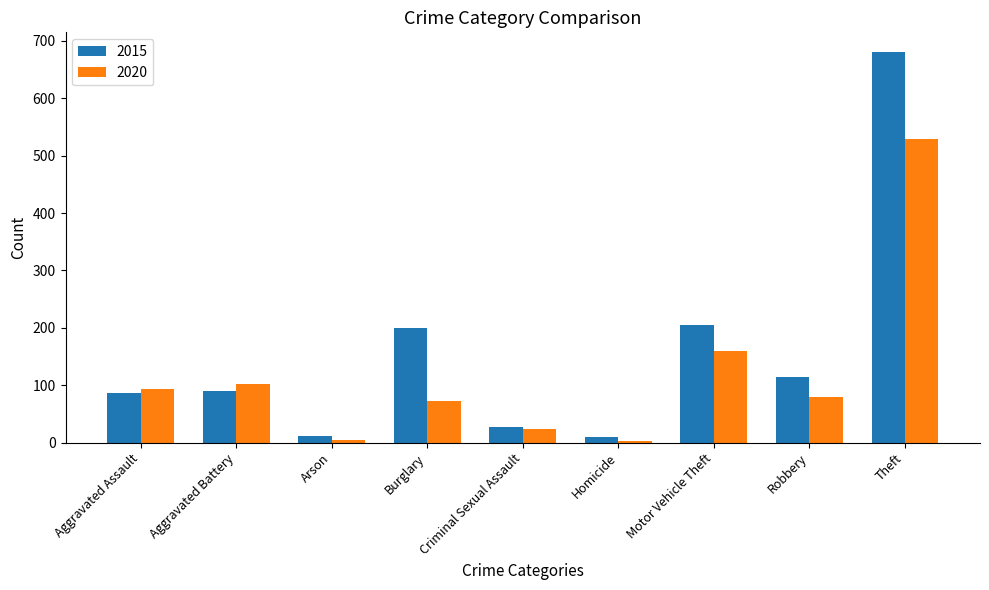

Which category has the highest value in the 2015 series?

Theft